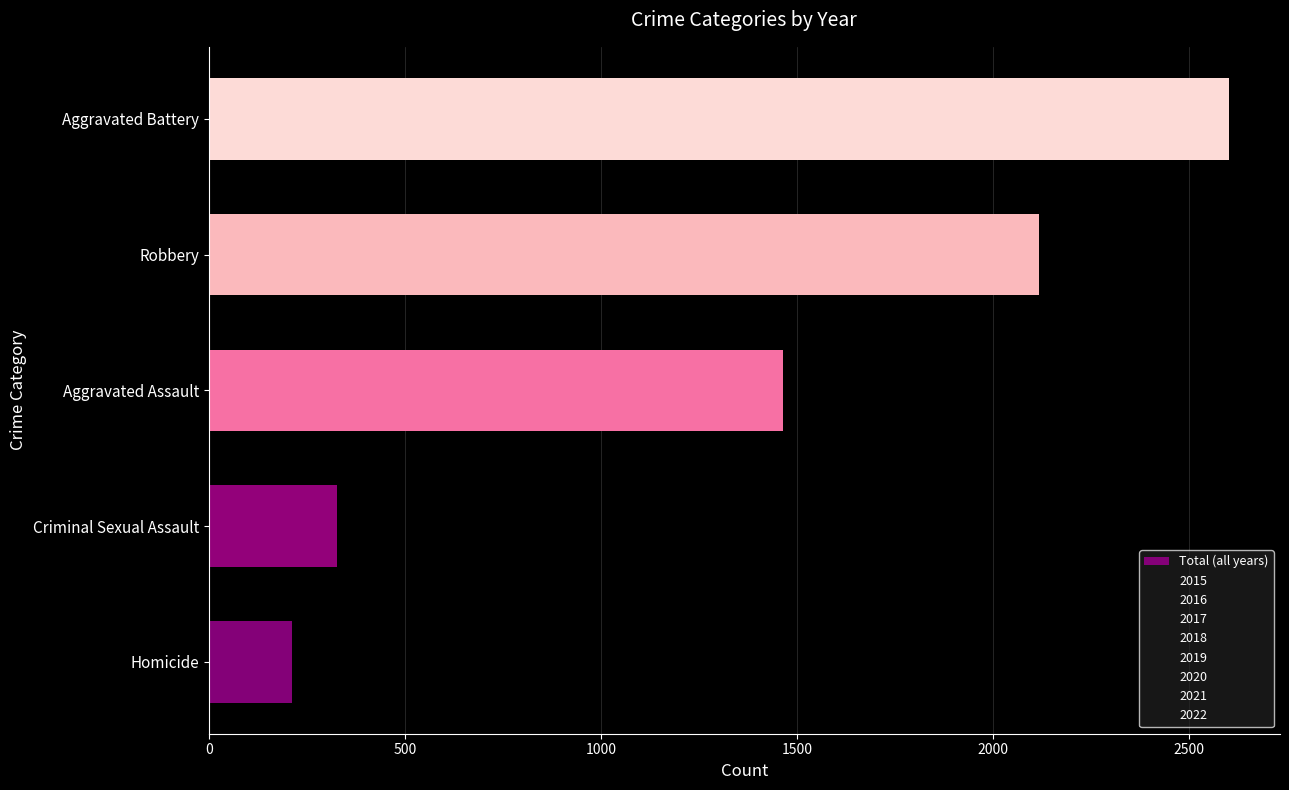

Does the chart contain any negative values?

No